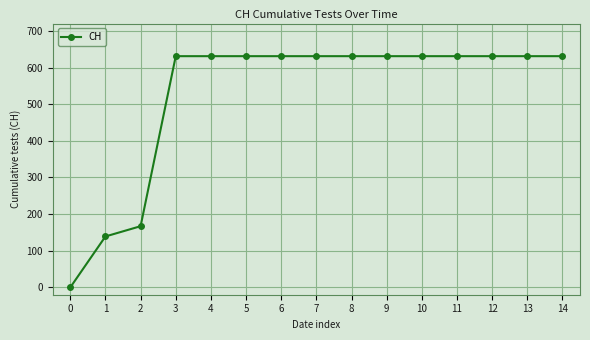

What is the difference between the values at 2 and 0?

167